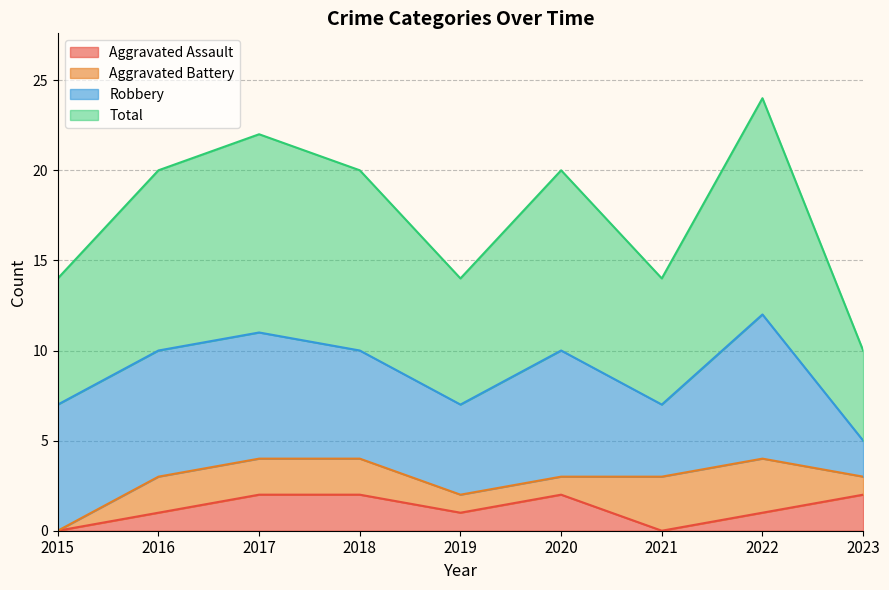

The value of Aggravated Assault at 2018 is 2. True or false?

True